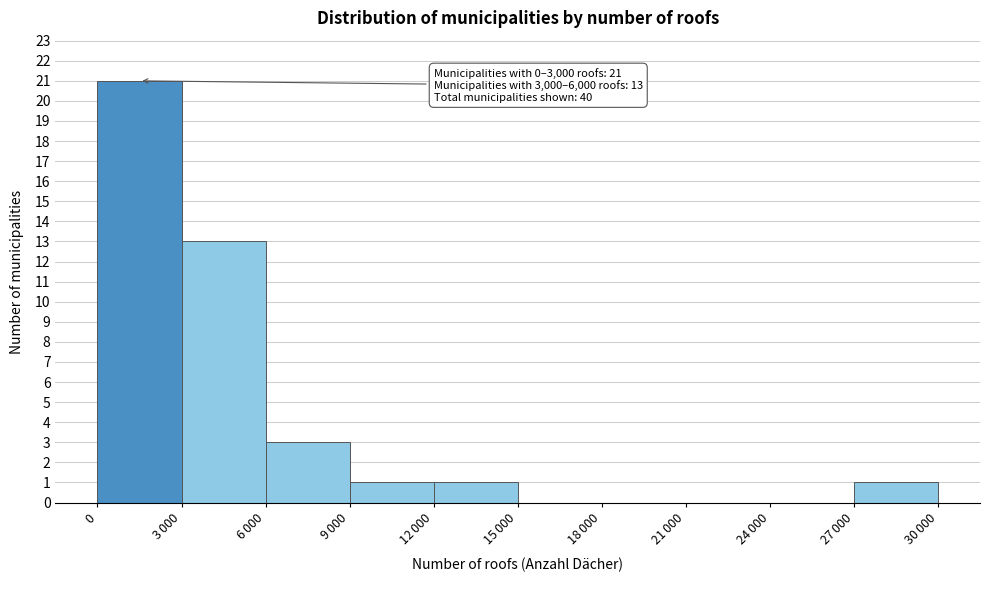

What is the sum of all values?

40